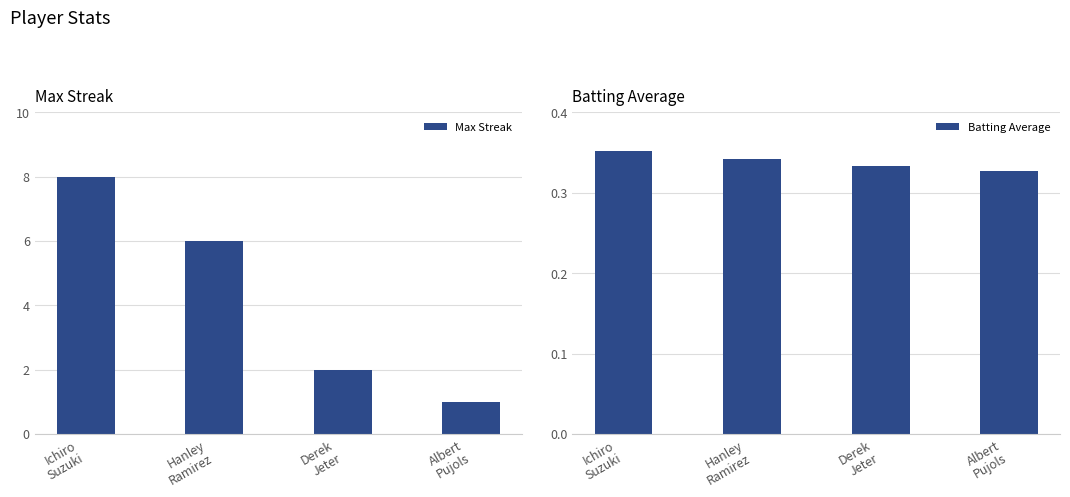

Reading right to left, what are all the values shown in this chart?

Max Streak: Albert
Pujols=1.0	Derek
Jeter=2.0	Hanley
Ramirez=6.0	Ichiro
Suzuki=8.0
Batting Average: Albert
Pujols=0.3	Derek
Jeter=0.3	Hanley
Ramirez=0.3	Ichiro
Suzuki=0.4